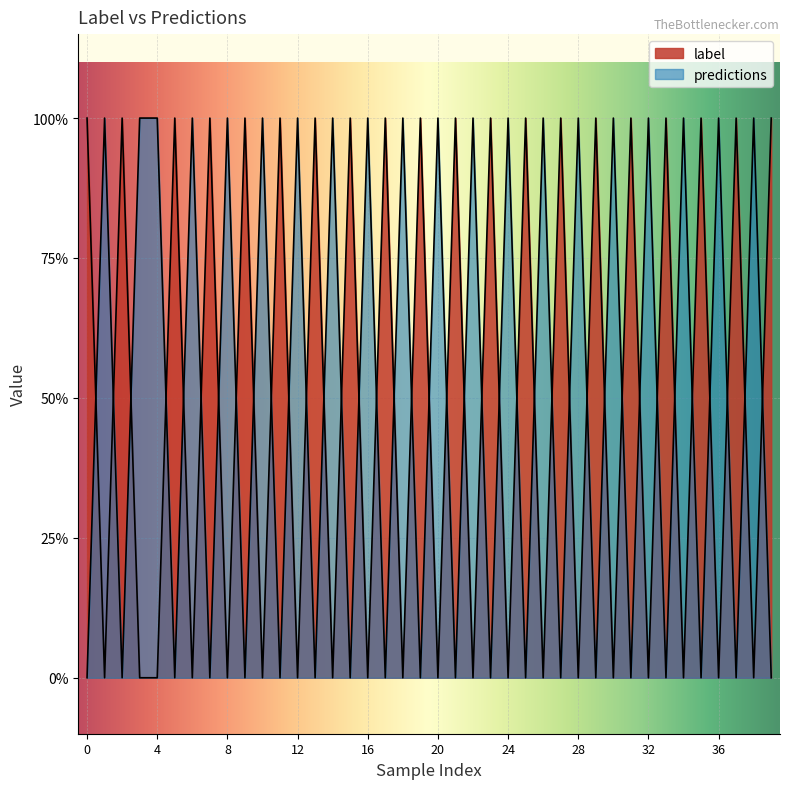

True or false: predictions has a value of 1 at 19.

False